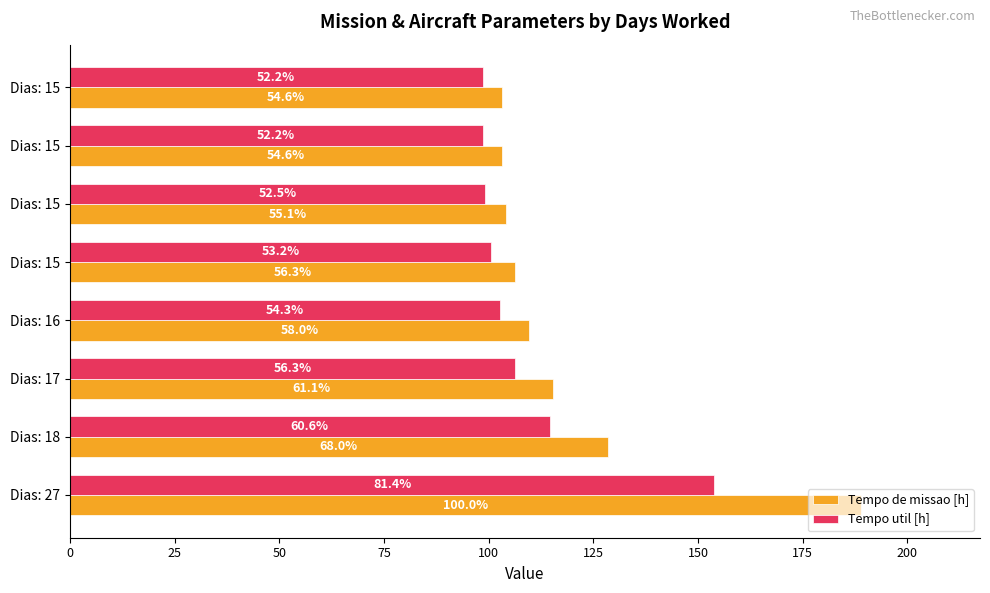

What is the smallest value displayed?

98.6